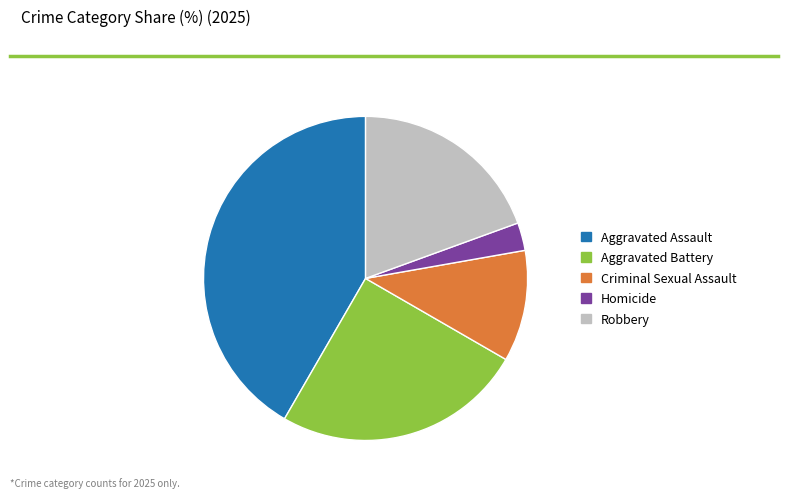

Is the sum of Robbery and Homicide greater than half?

No